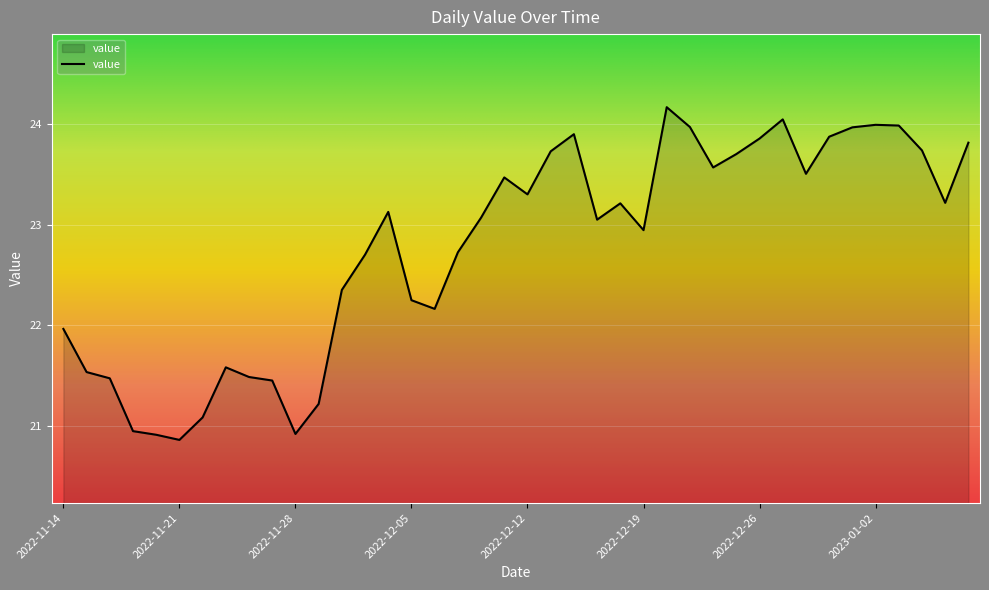

What is the difference between the maximum and minimum values?

3.3